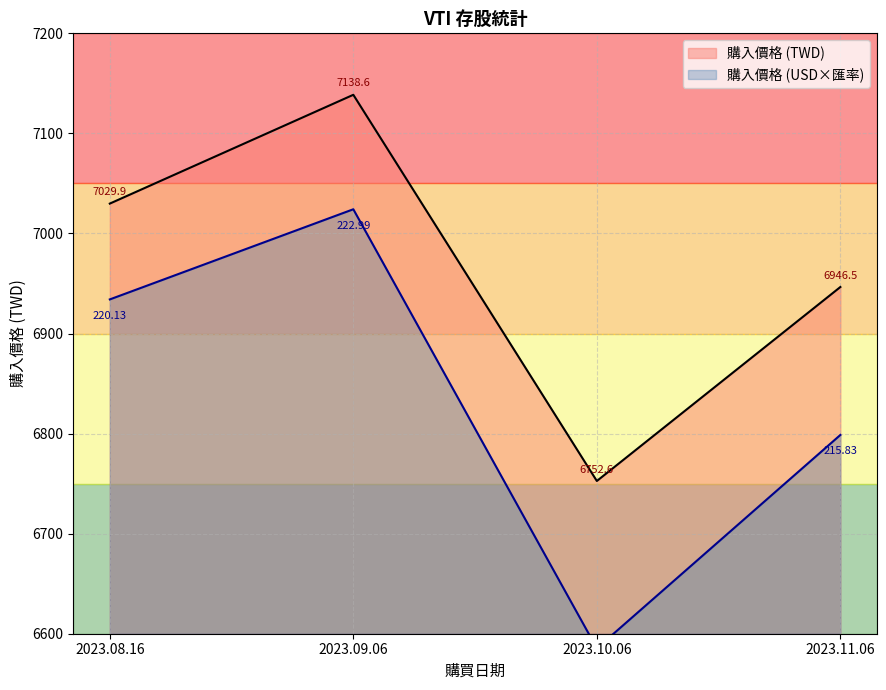

How many lines are shown in the chart?

2